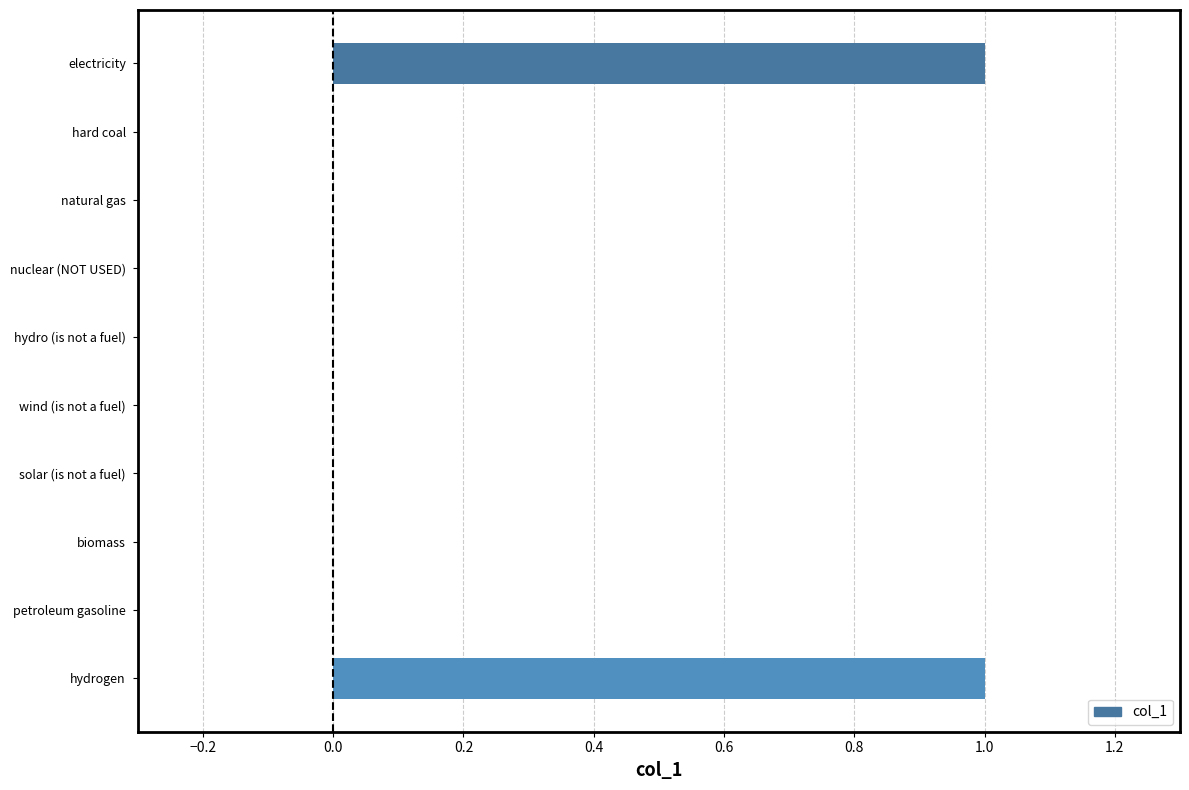

How many values are between 0 and 1?

10